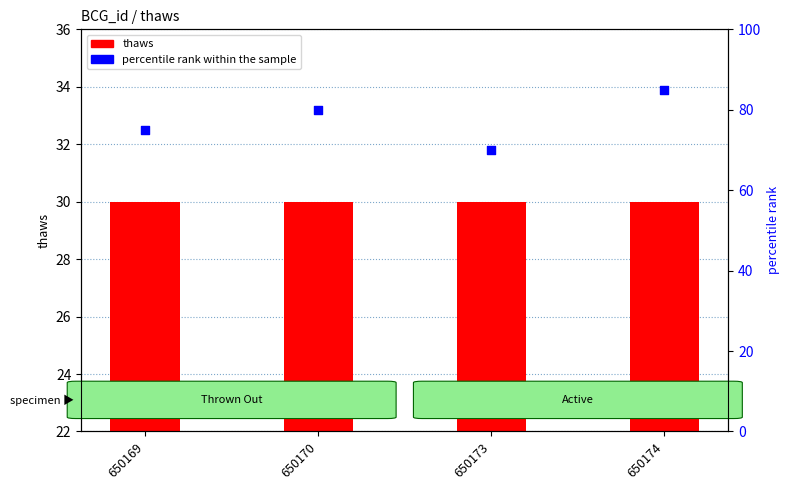

What is the total value across all series at 650169?

105